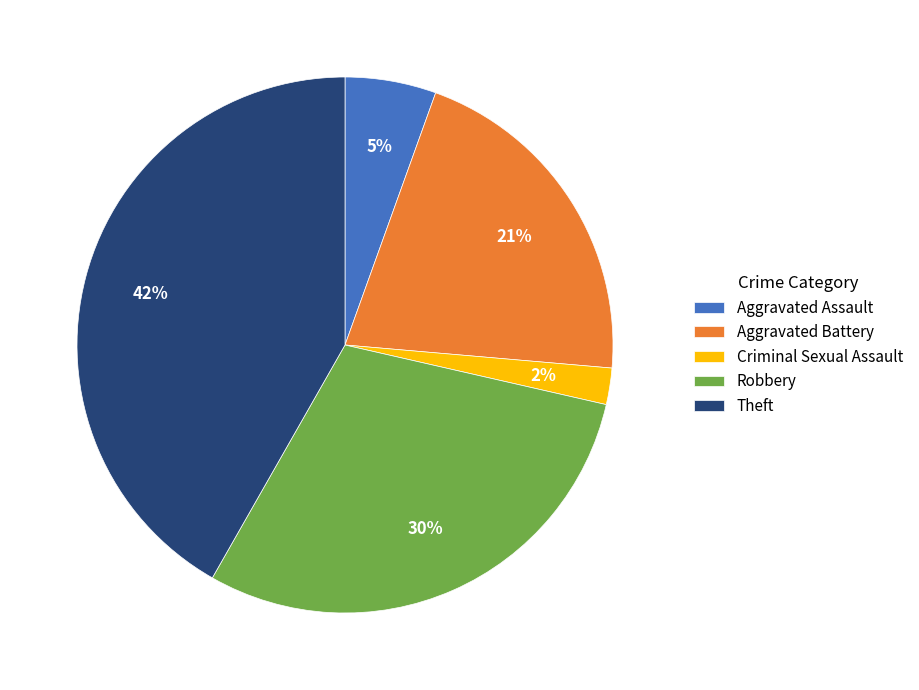

Is there a majority slice in this chart?

No